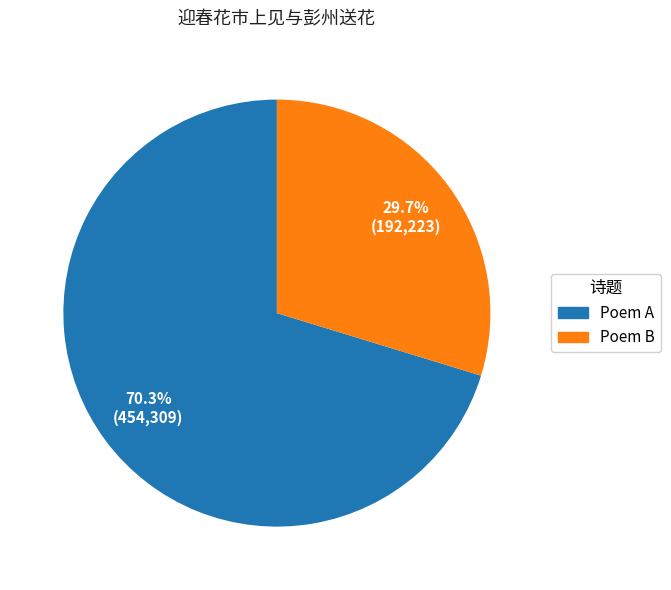

Approximately how many times larger is the value at Poem B compared to Poem A?

0.4